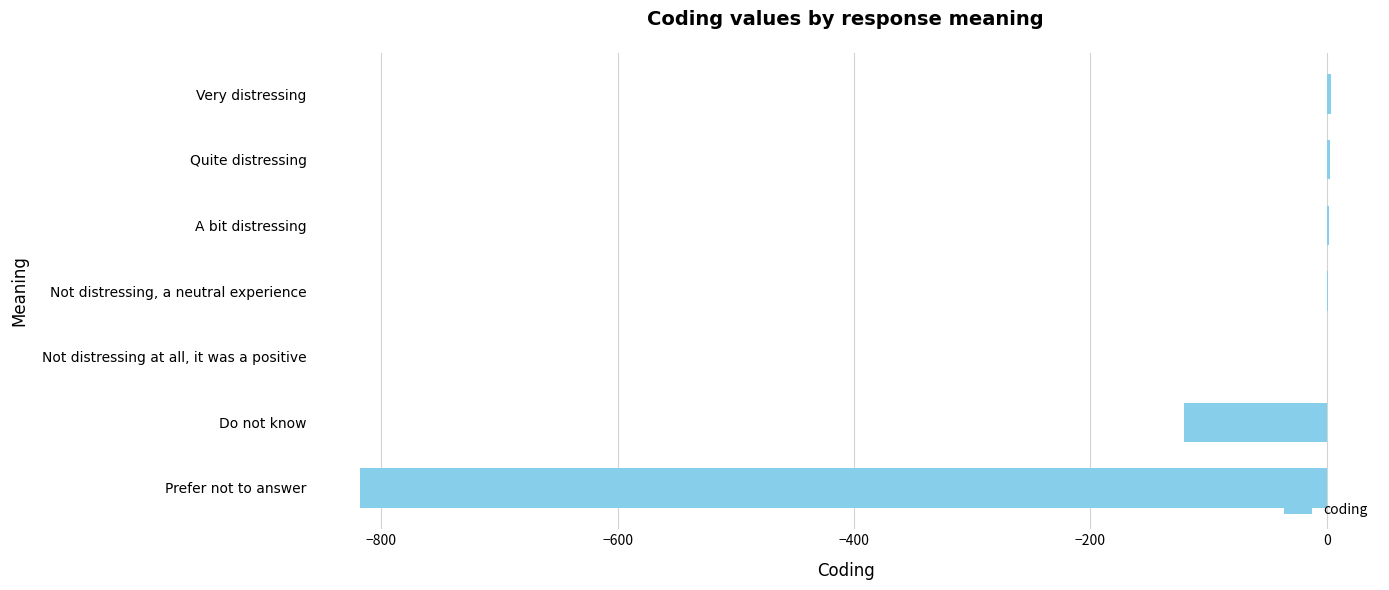

What is the average value?

-133